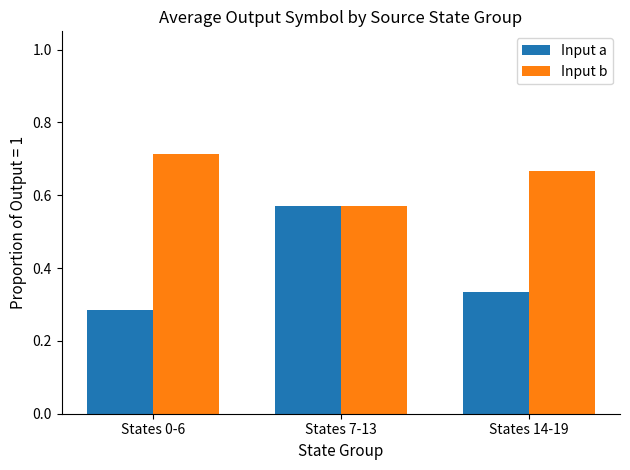

List the series in order of their peak value, lowest first.

Input a, Input b